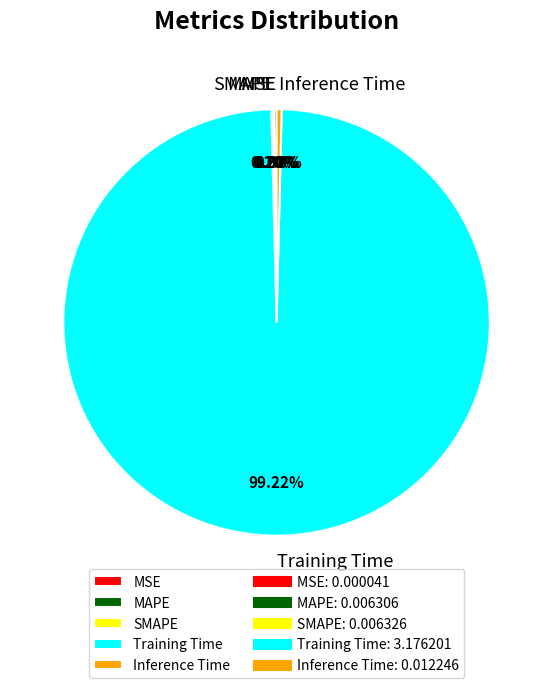

What is the largest slice in the pie chart?

Training Time